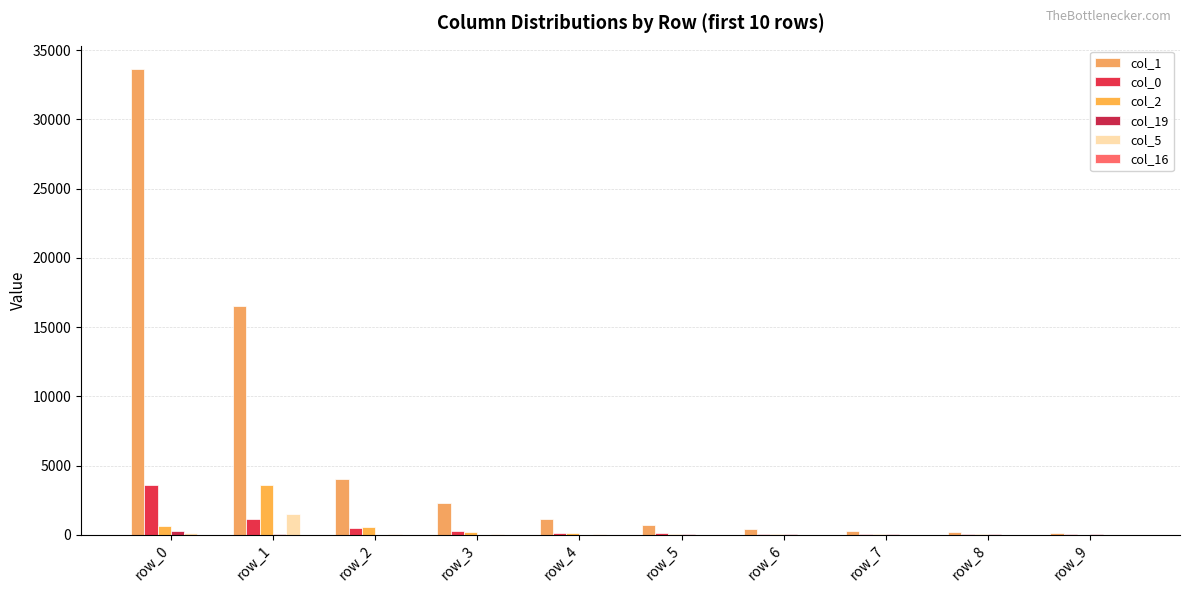

Reading right to left, extract all data points from this chart.

col_1: 159	209	262	385	727	1141	2288	3997	16538	33643
col_0: 36	40	52	58	110	153	270	458	1113	3575
col_2: 6	20	28	49	56	92	176	564	3609	639
col_19: 21	31	19	39	26	14	3	6	30	245
col_5: 5	4	10	11	16	27	23	80	1473	128
col_16: 14	13	11	9	7	6	4	0	1	8